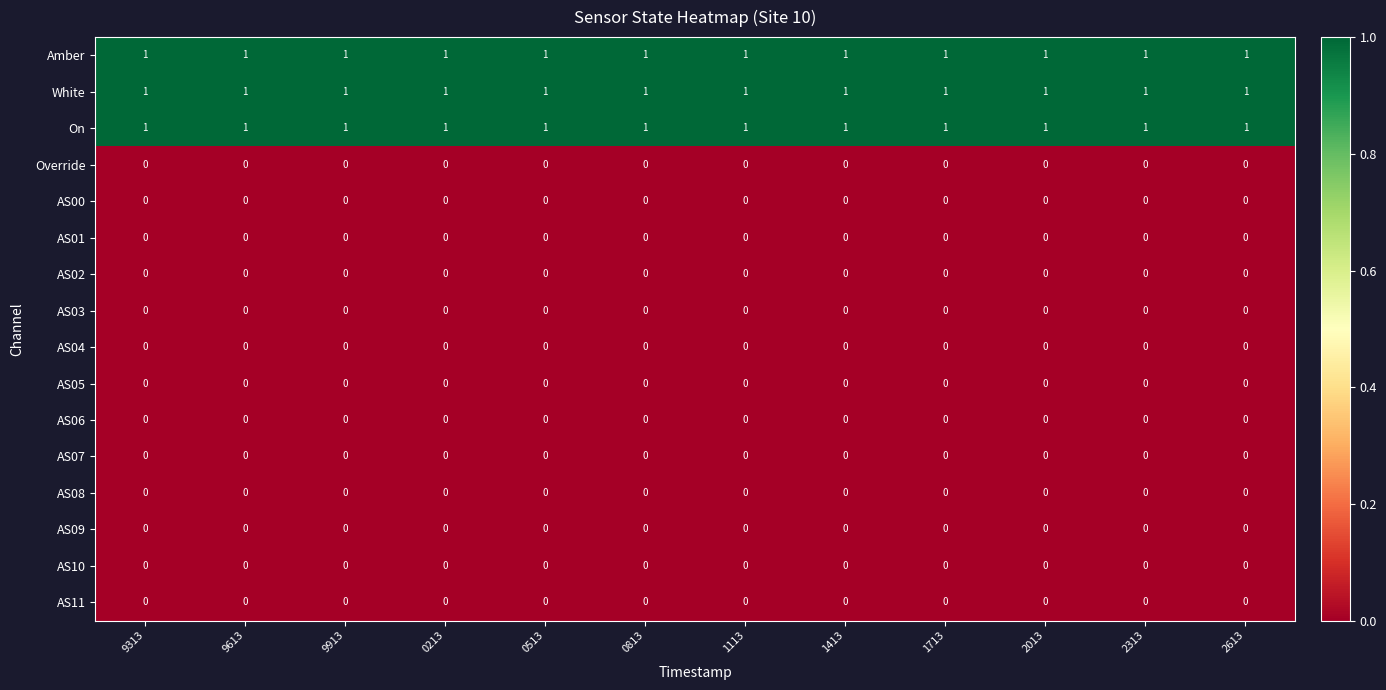

At how many categories does at least one series exceed 0?

12